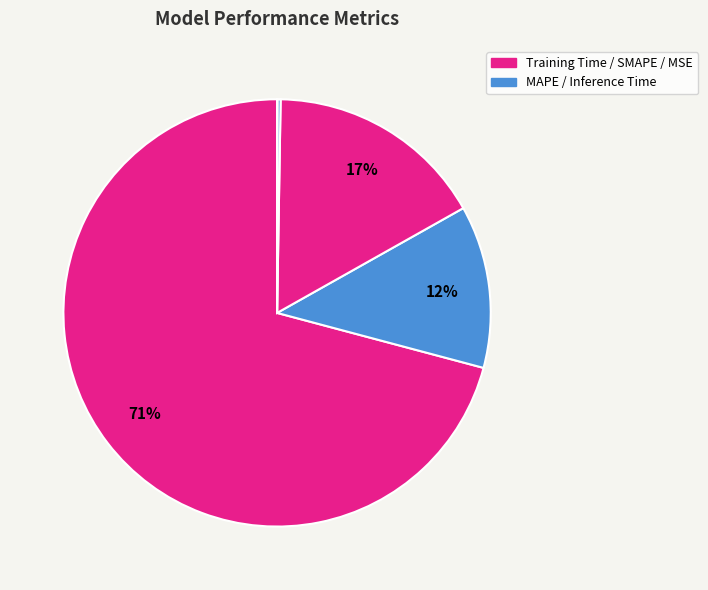

Rank the categories by value from lowest to highest.

MSE, Inference Time, SMAPE, MAPE, Training Time